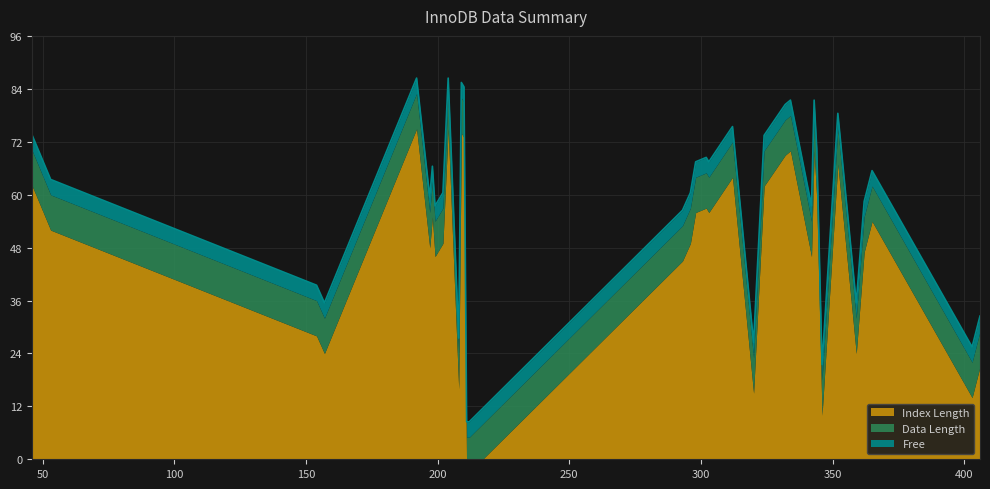

The chart shows a value of 100.8 at 302. True or false?

False